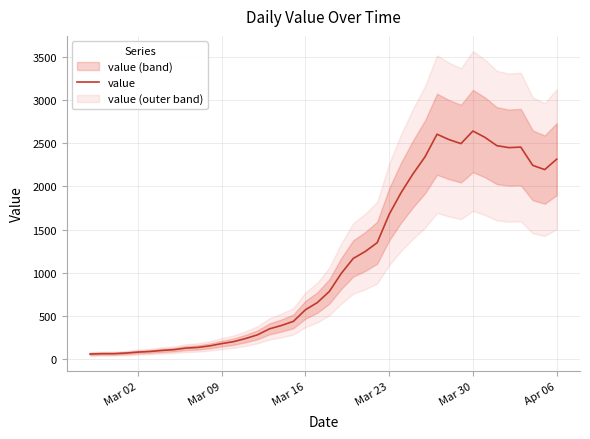

What is the value of the 12th point from the left?

181